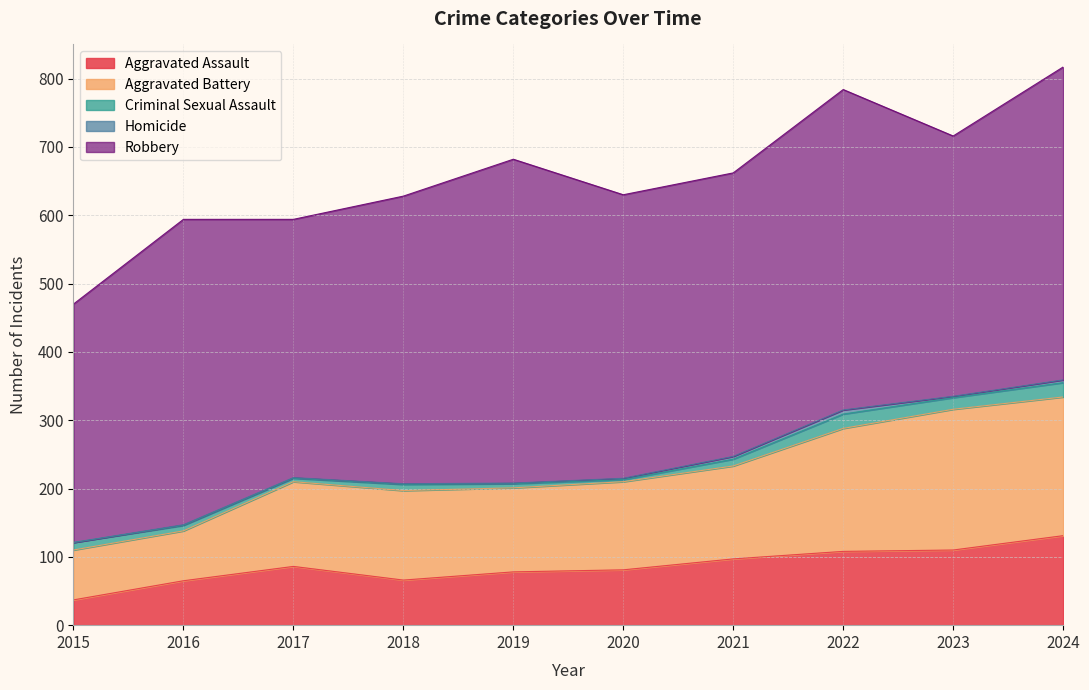

Does the chart display data point markers on the line(s)?

No